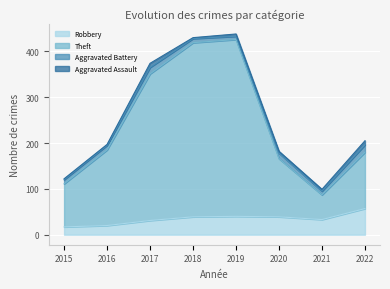

What is the smallest value displayed?

17